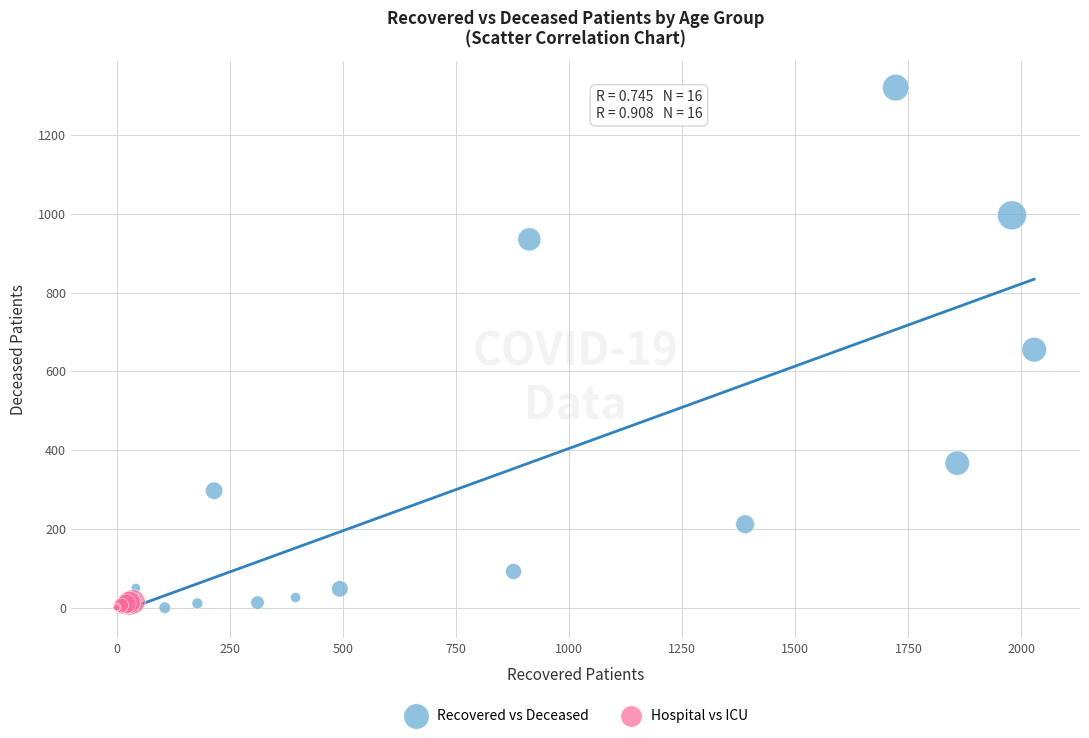

Which series contains the highest Y value?

Recovered vs Deceased